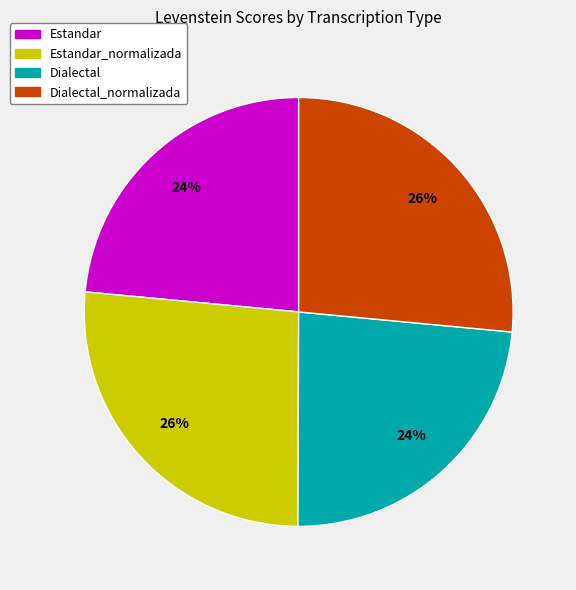

Approximately how many times larger is the value at Estandar_normalizada compared to Estandar?

1.1